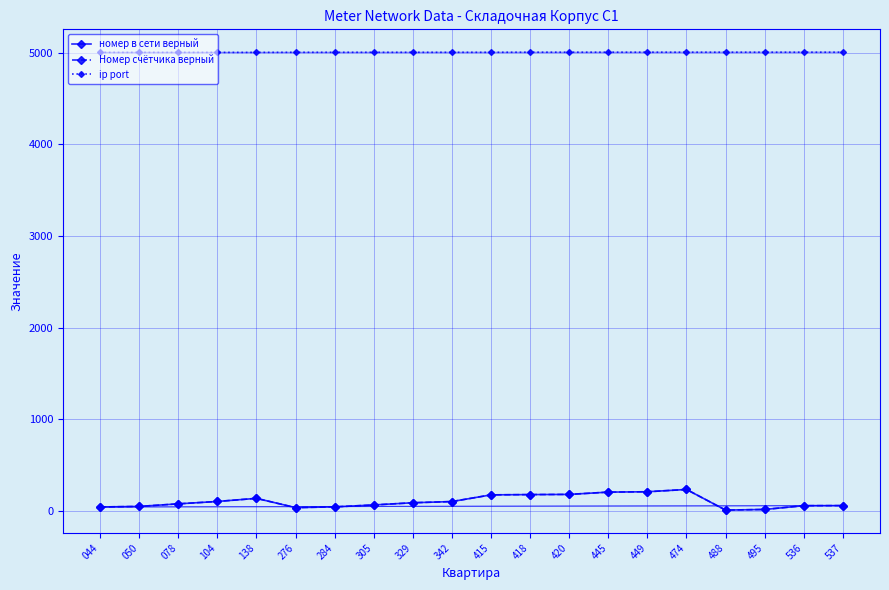

Does the chart have visible grid lines?

Yes